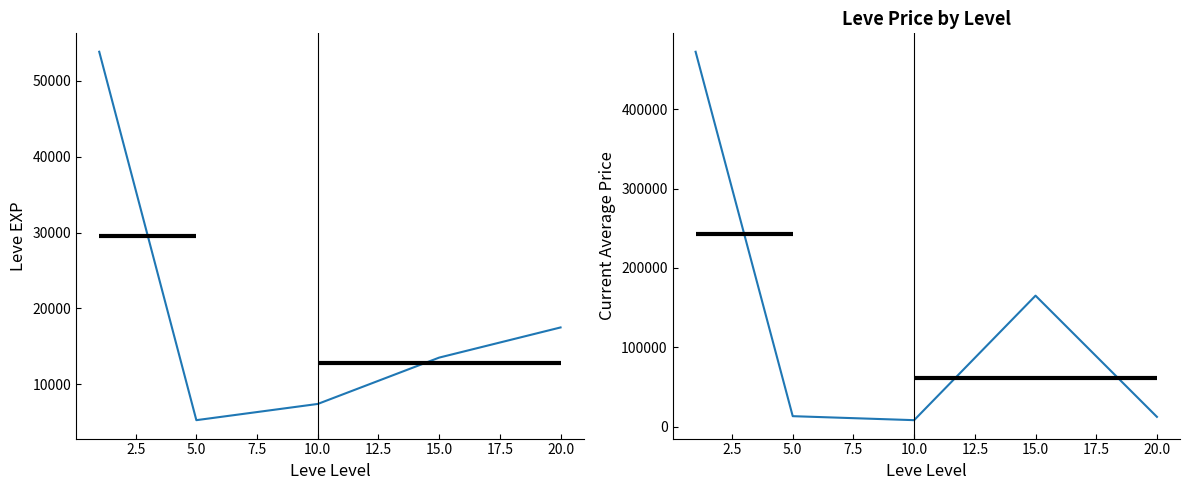

What is the value of the currentAveragePrice point at the 2nd from the left?

13083.9